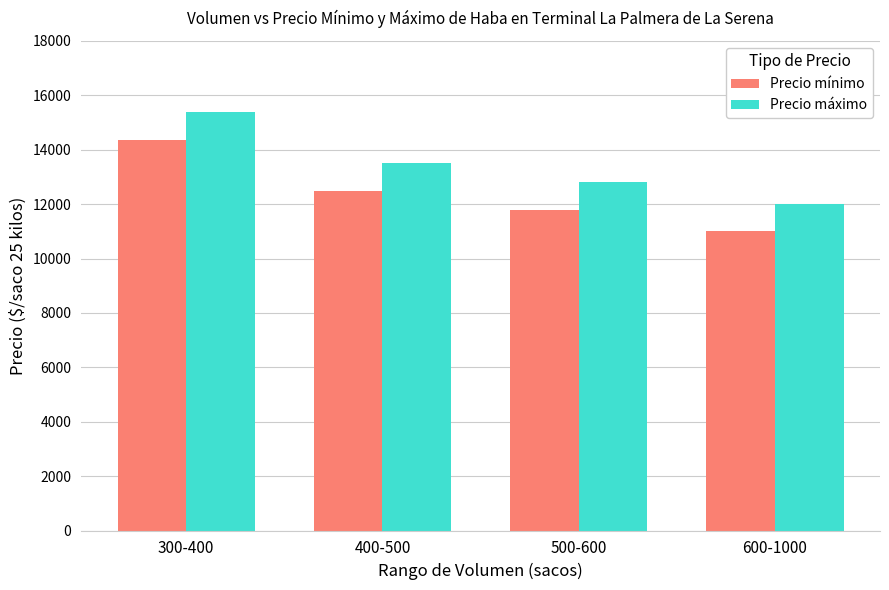

True or false: Precio mínimo has a value of 12500 at 400-500.

True